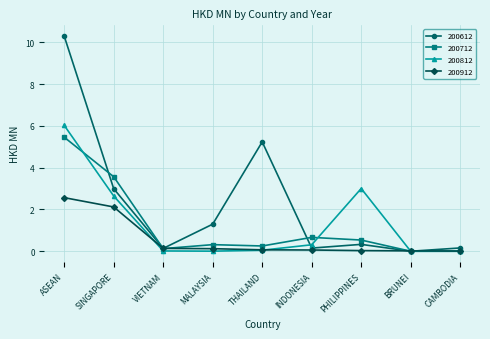

At which category does 200612 reach its first local peak?

THAILAND